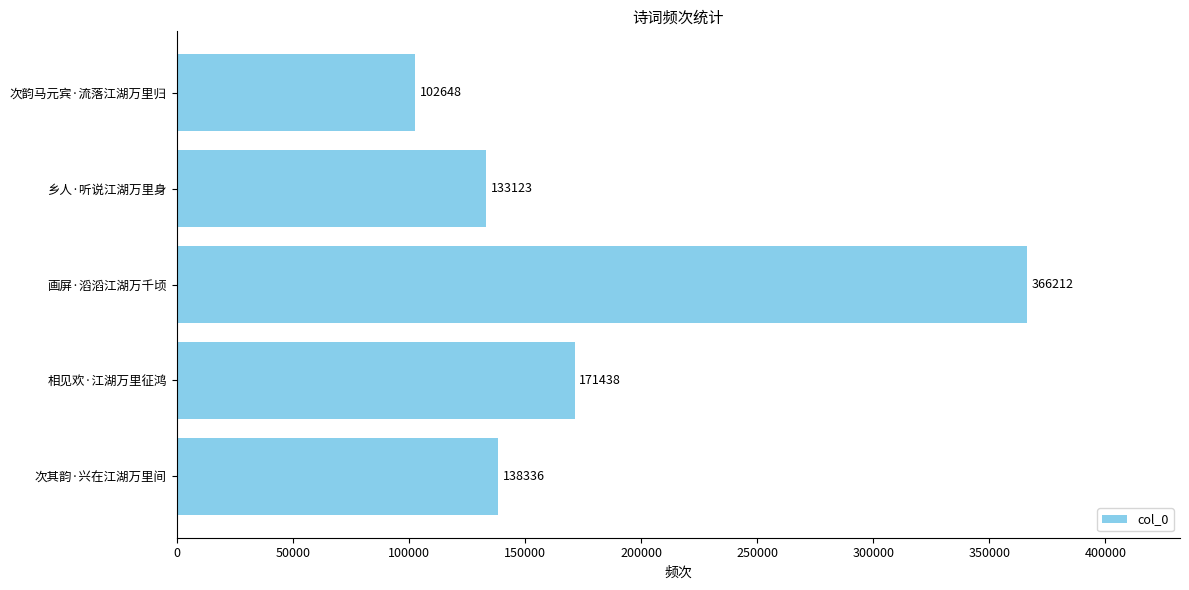

What is the change in value from 画屏·滔滔江湖万千顷 to 次韵马元宾·流落江湖万里归?

-263564